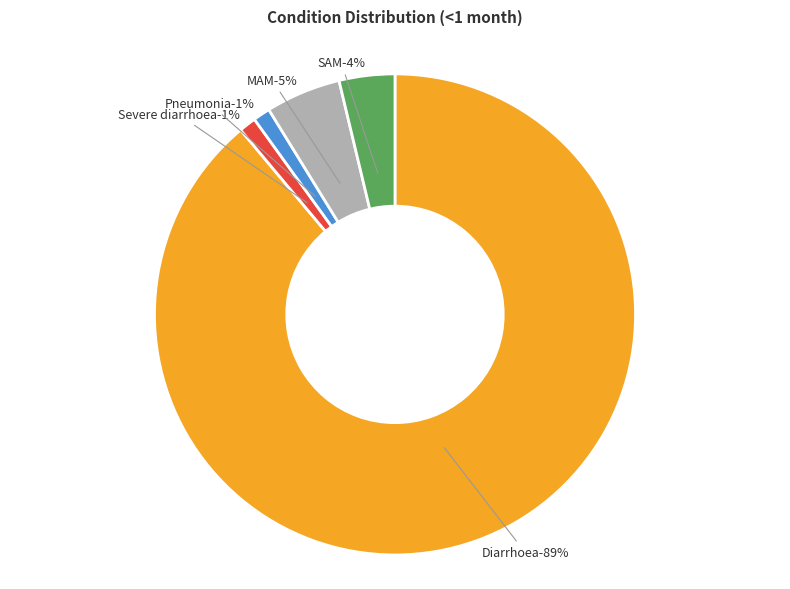

Which category has the smallest portion of the pie?

Severe diarrhoea